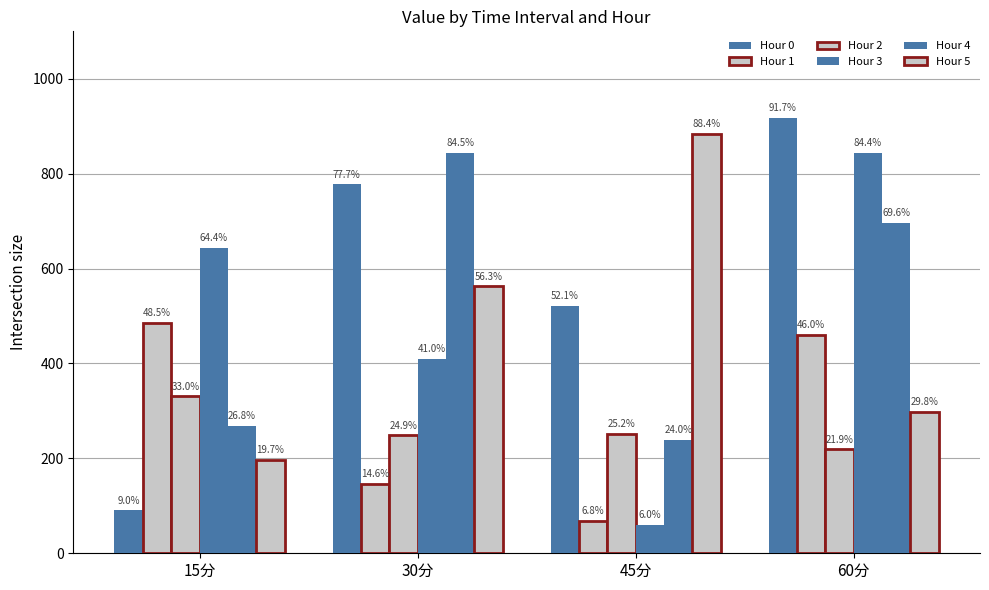

Reading right to left, extract all data points from this chart.

Hour 0: 60分=917.4	45分=521.0	30分=777.5	15分=90.2
Hour 1: 60分=460.1	45分=68.3	30分=145.8	15分=484.9
Hour 2: 60分=219.1	45分=252.3	30分=248.6	15分=330.5
Hour 3: 60分=844.1	45分=59.5	30分=409.9	15分=643.8
Hour 4: 60分=695.7	45分=239.6	30分=844.5	15分=267.7
Hour 5: 60分=298.2	45分=883.8	30分=562.5	15分=197.4